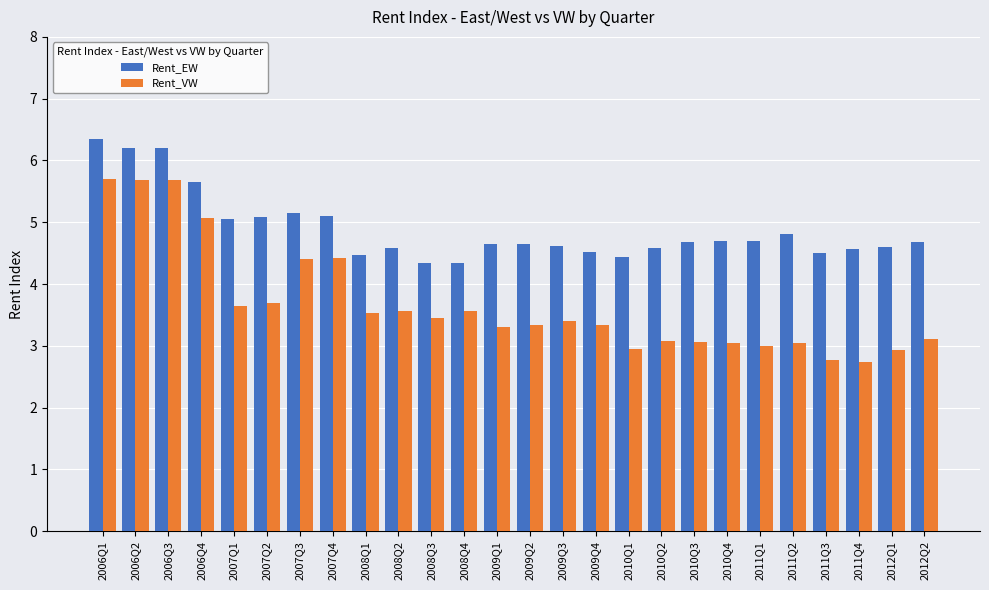

List the series in order of their peak value, highest first.

Rent_EW, Rent_VW